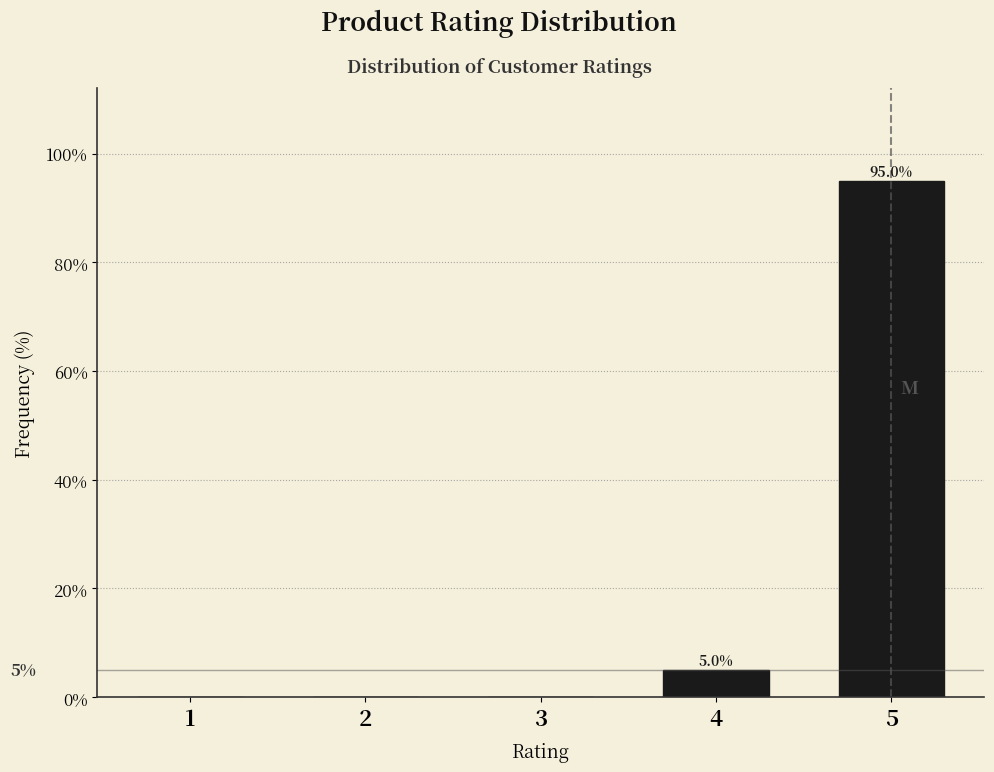

Reading left to right, list all the values displayed in this chart.

1=0	2=0	3=0	4=5	5=95